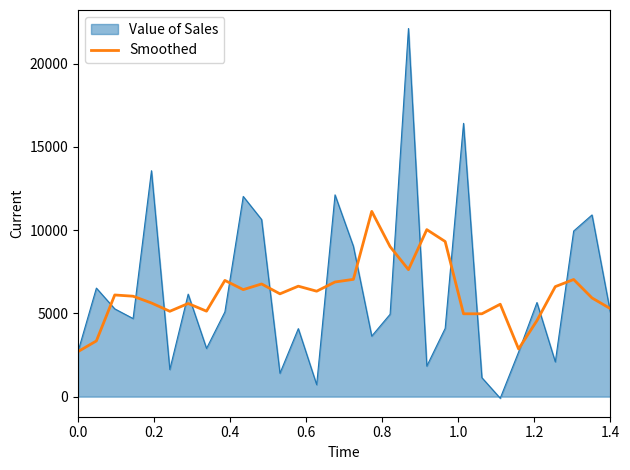

What is the greatest value displayed?

22113.0